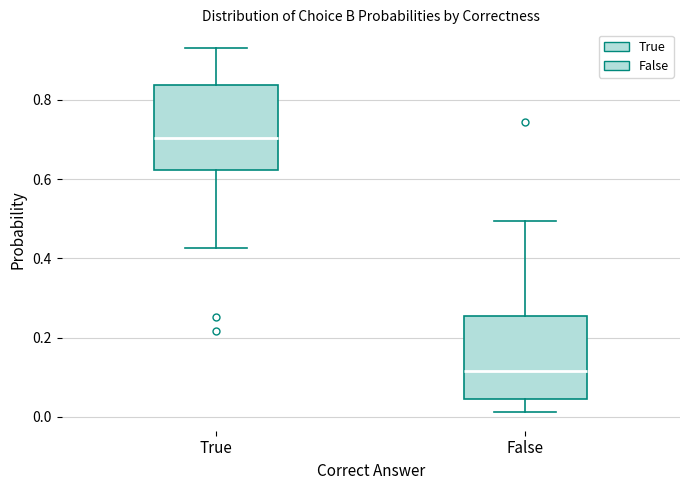

Reading left to right, transcribe this box plot: for each box, give where its median line is, the range the box spans, and where its two whiskers end, as read against the y-axis. The values are not printed on the chart, so give them approximately, as read against the axis.

True: median 0.70, box 0.62 to 0.84, whiskers 0.42 to 0.94
False: median 0.12, box 0.04 to 0.26, whiskers 0.02 to 0.50